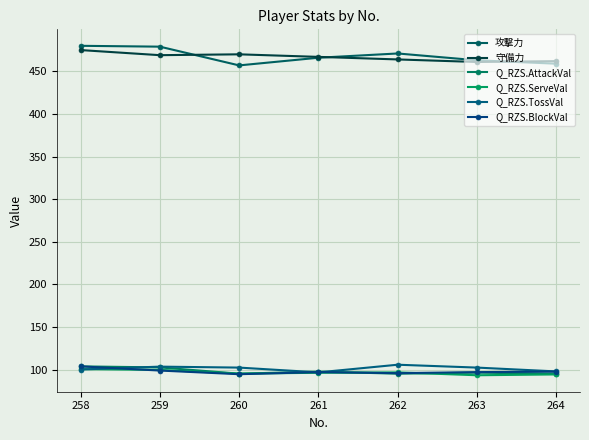

Count the number of data series in this chart.

6